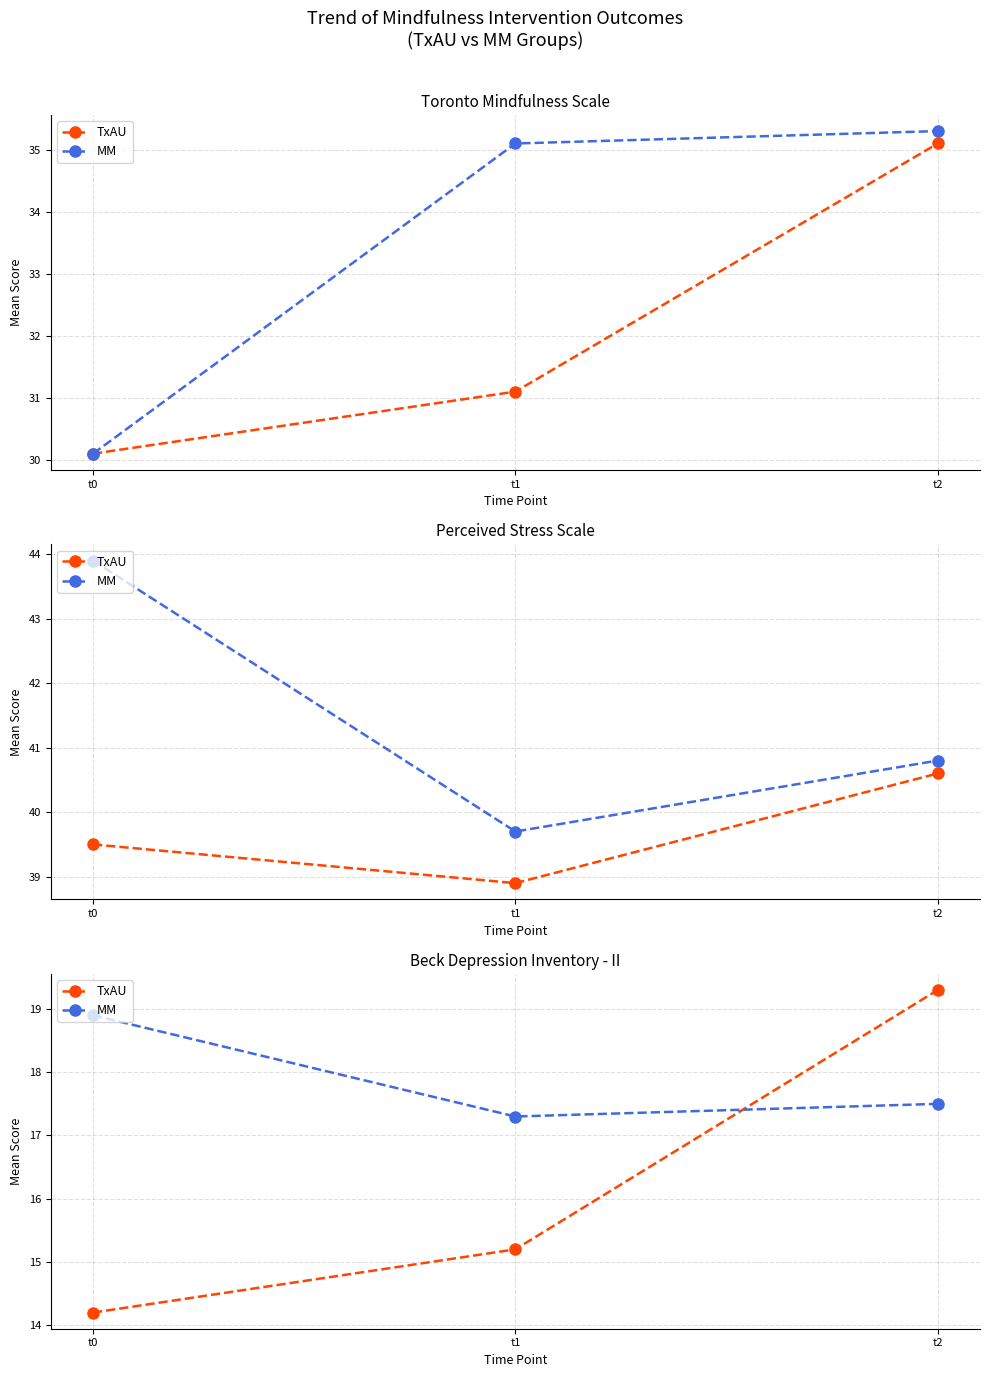

What is the approximate value of TxAU at t1?

15.2